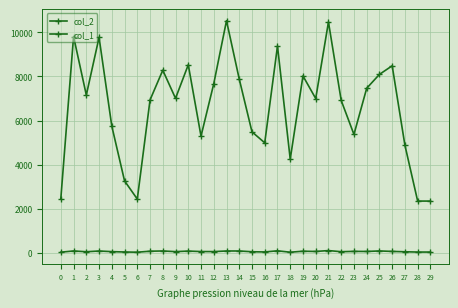

What is the maximum value for col_2?

10526